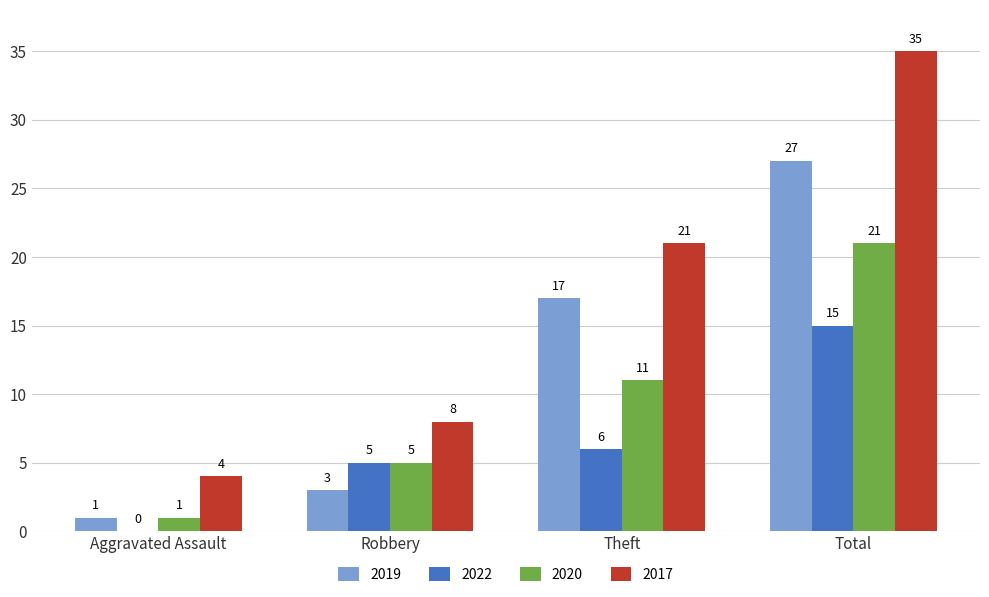

At which label is 2017 closest to 19?

Theft